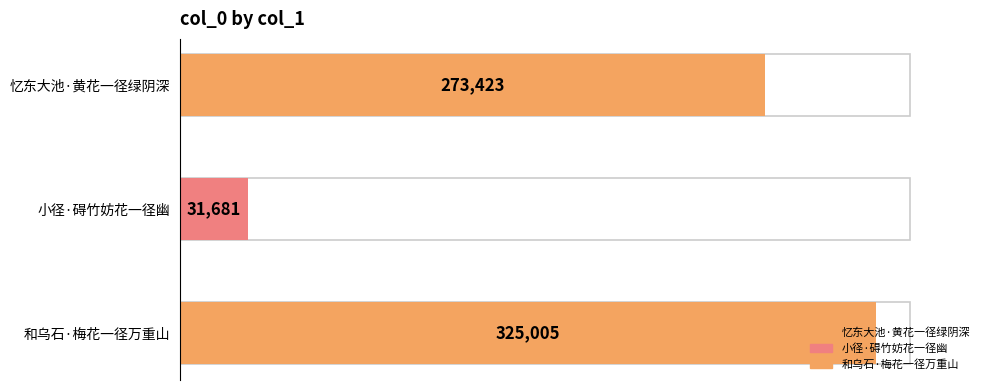

List the labels in order of value, smallest first.

小径·碍竹妨花一径幽, 忆东大池·黄花一径绿阴深, 和乌石·梅花一径万重山